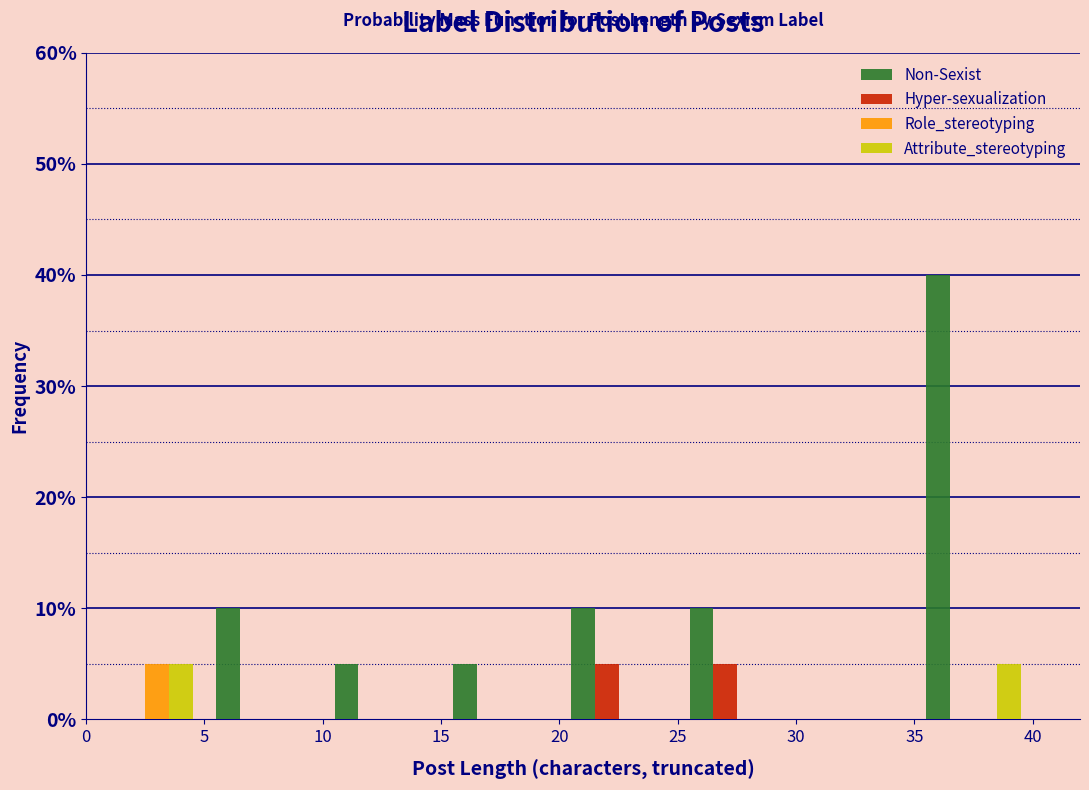

Reading left to right, list every range on the x-axis with the height of the bar of each series over it. The values are not printed on the chart, so give them approximately, as read against the axis.

0 to 5: Non-Sexist=0	Hyper-sexualization=0	Role_stereotyping=5	Attribute_stereotyping=5
5 to 10: Non-Sexist=10	Hyper-sexualization=0	Role_stereotyping=0	Attribute_stereotyping=0
10 to 15: Non-Sexist=5	Hyper-sexualization=0	Role_stereotyping=0	Attribute_stereotyping=0
15 to 20: Non-Sexist=5	Hyper-sexualization=0	Role_stereotyping=0	Attribute_stereotyping=0
20 to 25: Non-Sexist=10	Hyper-sexualization=5	Role_stereotyping=0	Attribute_stereotyping=0
25 to 30: Non-Sexist=10	Hyper-sexualization=5	Role_stereotyping=0	Attribute_stereotyping=0
30 to 35: Non-Sexist=0	Hyper-sexualization=0	Role_stereotyping=0	Attribute_stereotyping=0
35 to 40: Non-Sexist=40	Hyper-sexualization=0	Role_stereotyping=0	Attribute_stereotyping=5